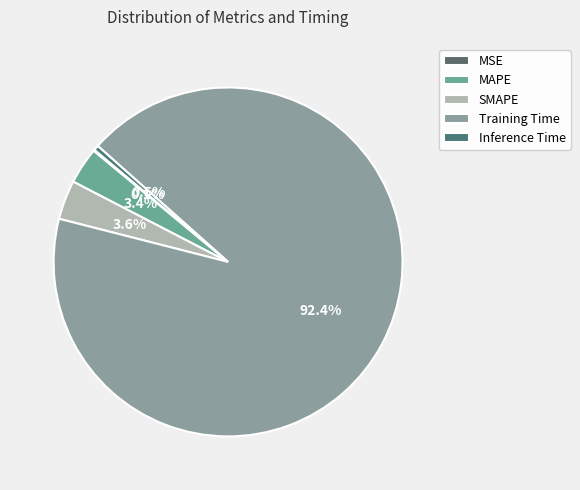

True or false: SMAPE accounts for 10% of the total.

False